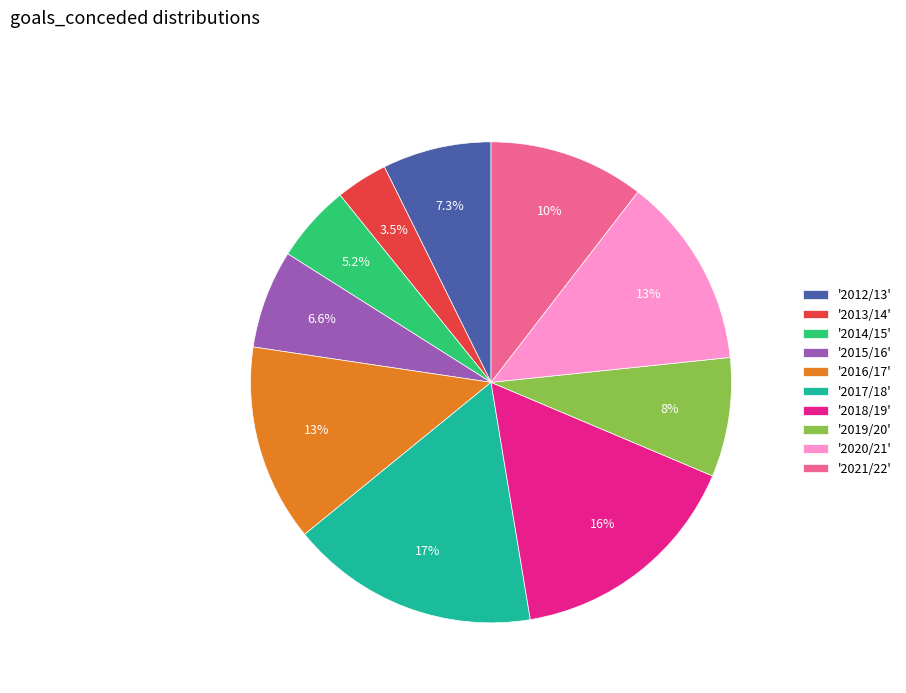

Does any single category account for the majority?

No